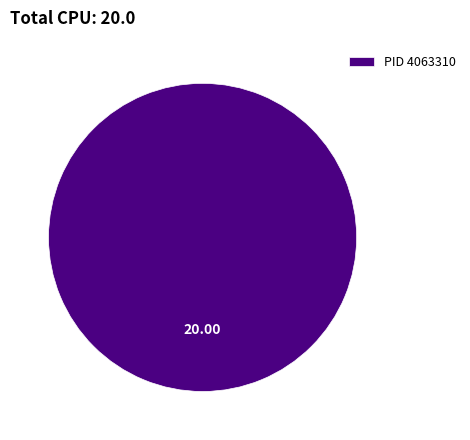

Does PID 4063310 account for over 50% of the chart?

Yes